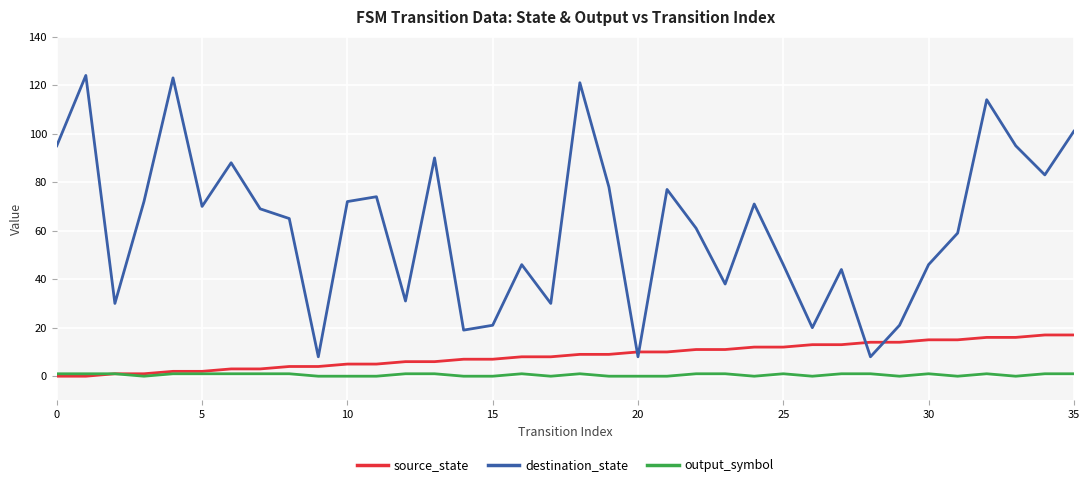

True or false: output_symbol and destination_state intersect in this chart.

False